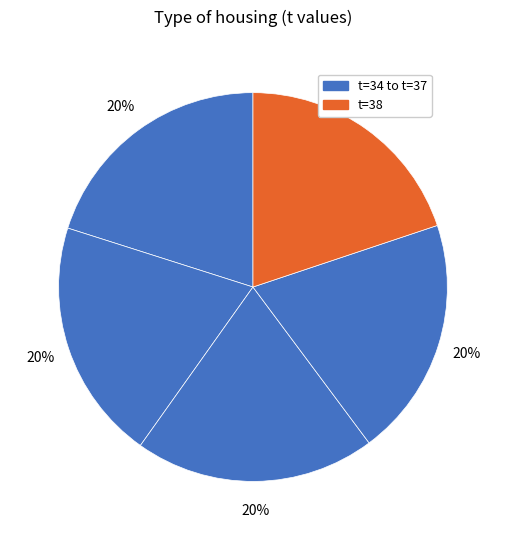

How many slices are in this pie chart?

5